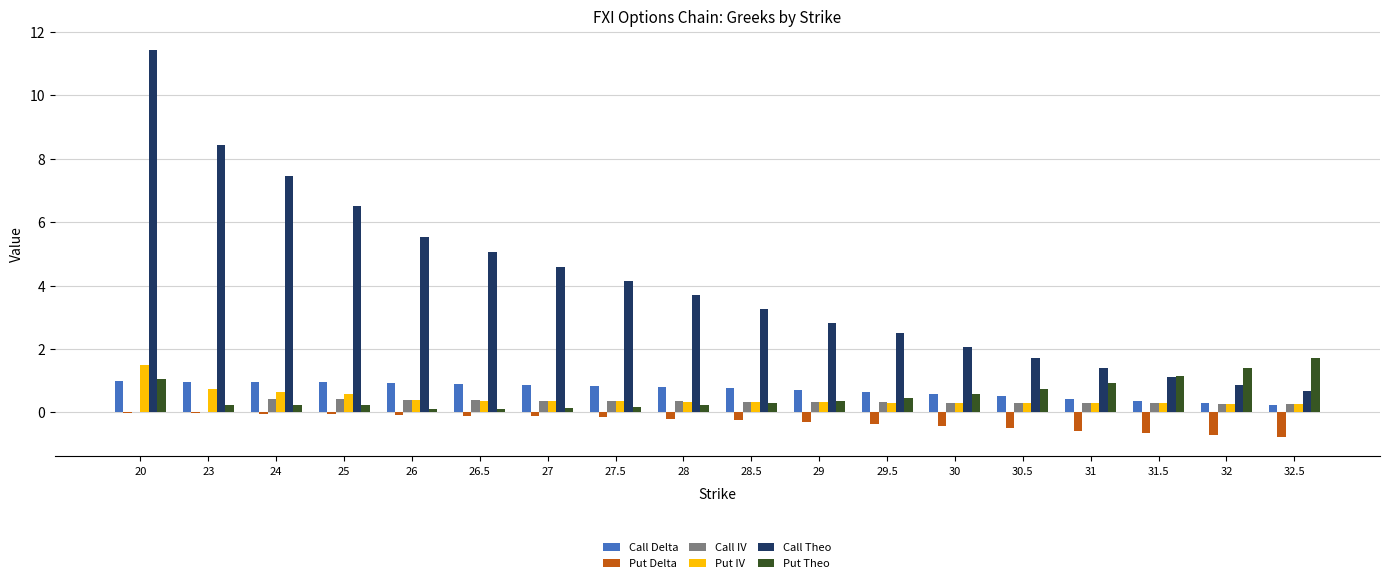

Which series has the largest total across all categories?

Call Theo